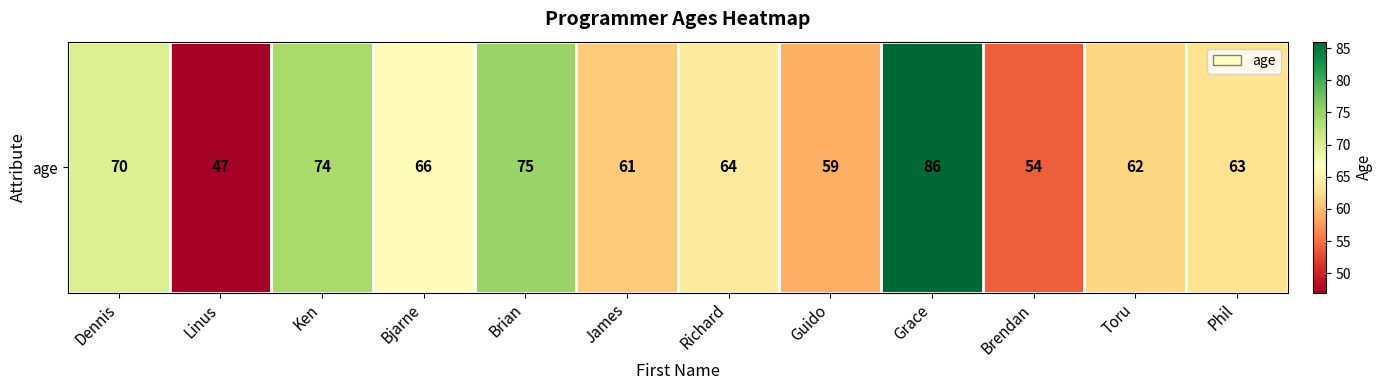

List the labels in order of value, smallest first.

Linus, Brendan, Guido, James, Toru, Phil, Richard, Bjarne, Dennis, Ken, Brian, Grace